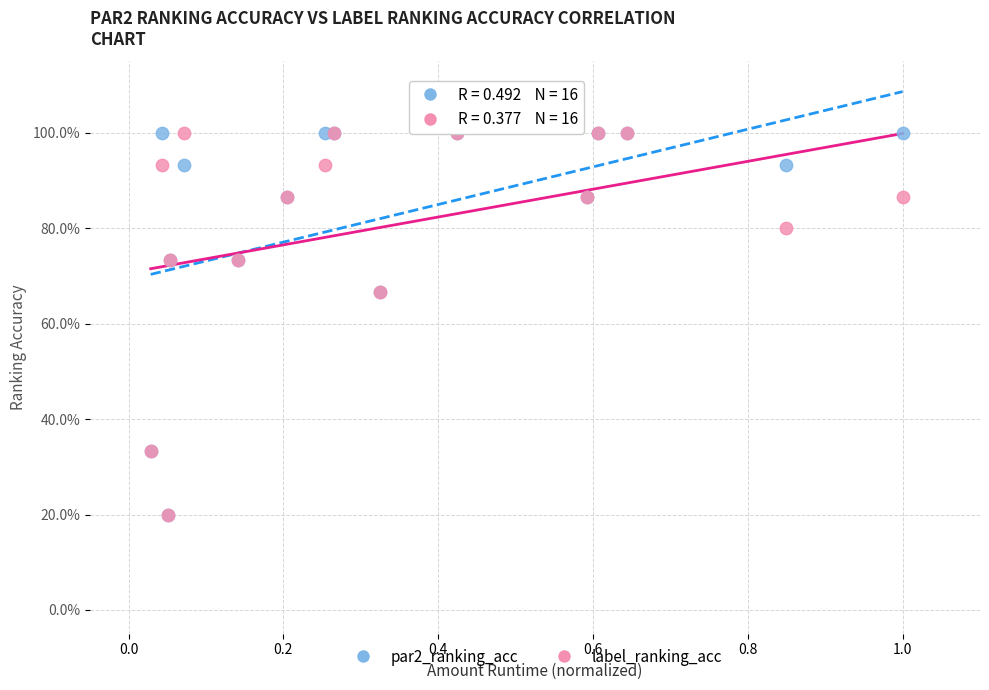

What are all the series names shown in the legend?

par2_ranking_acc, label_ranking_acc